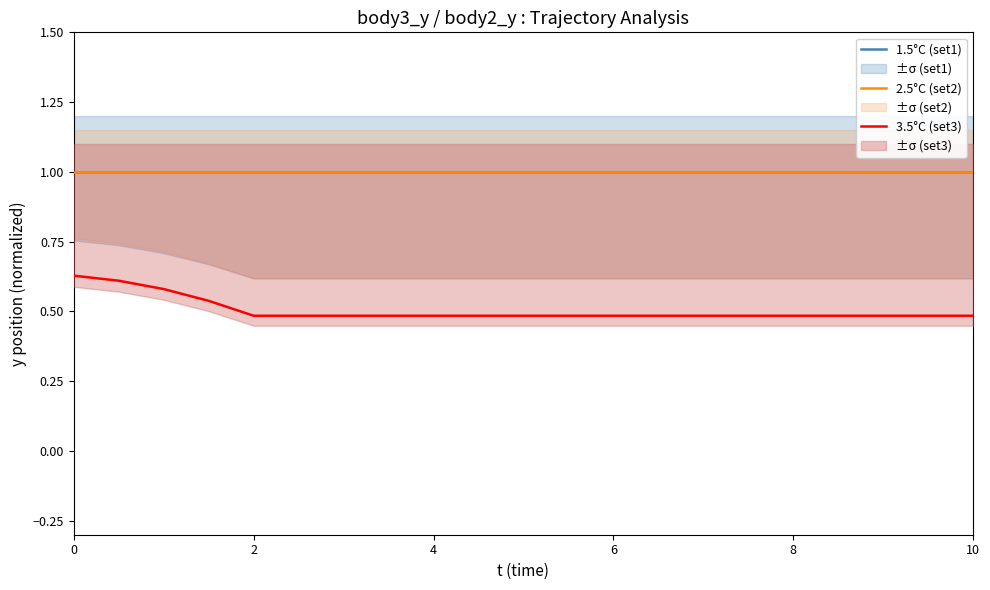

Which category has the lowest value across all series?

2